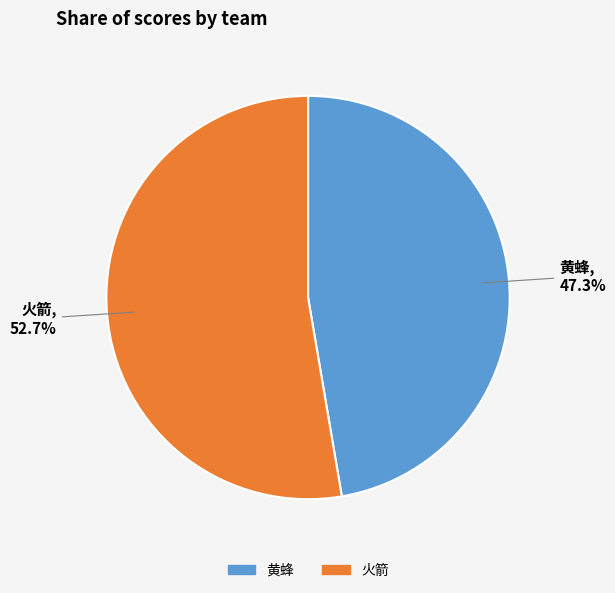

Between 火箭 and 黄蜂, which is larger?

火箭